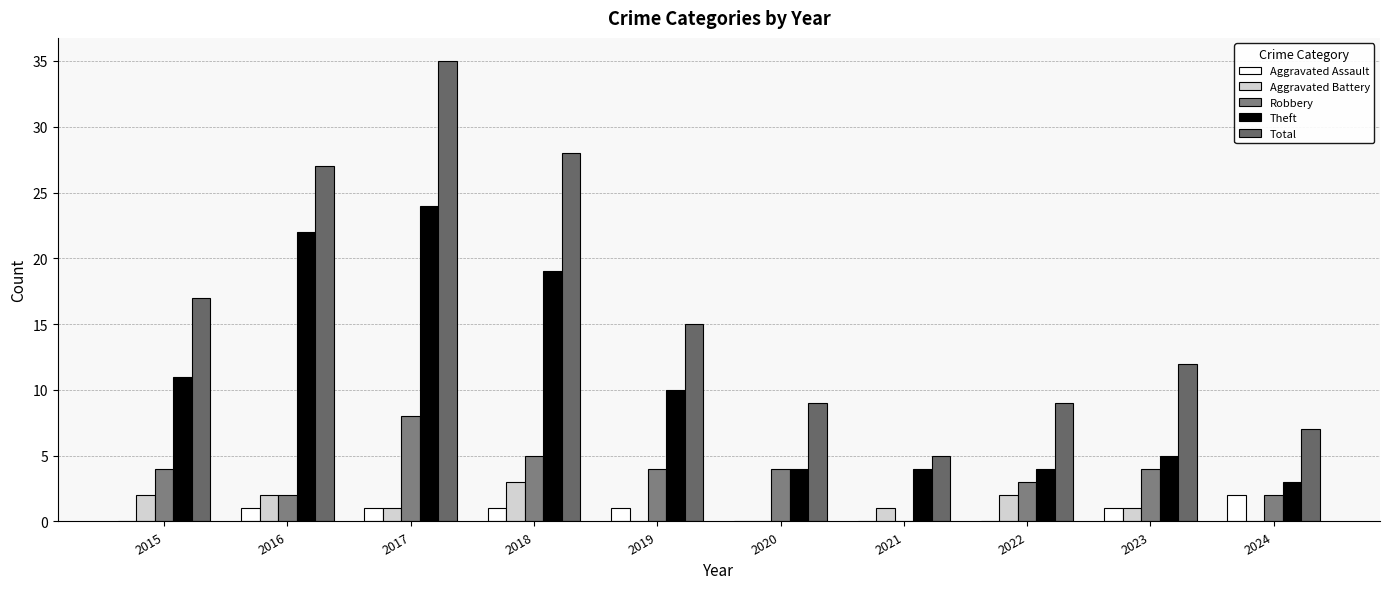

Which series has the widest spread of values?

Total